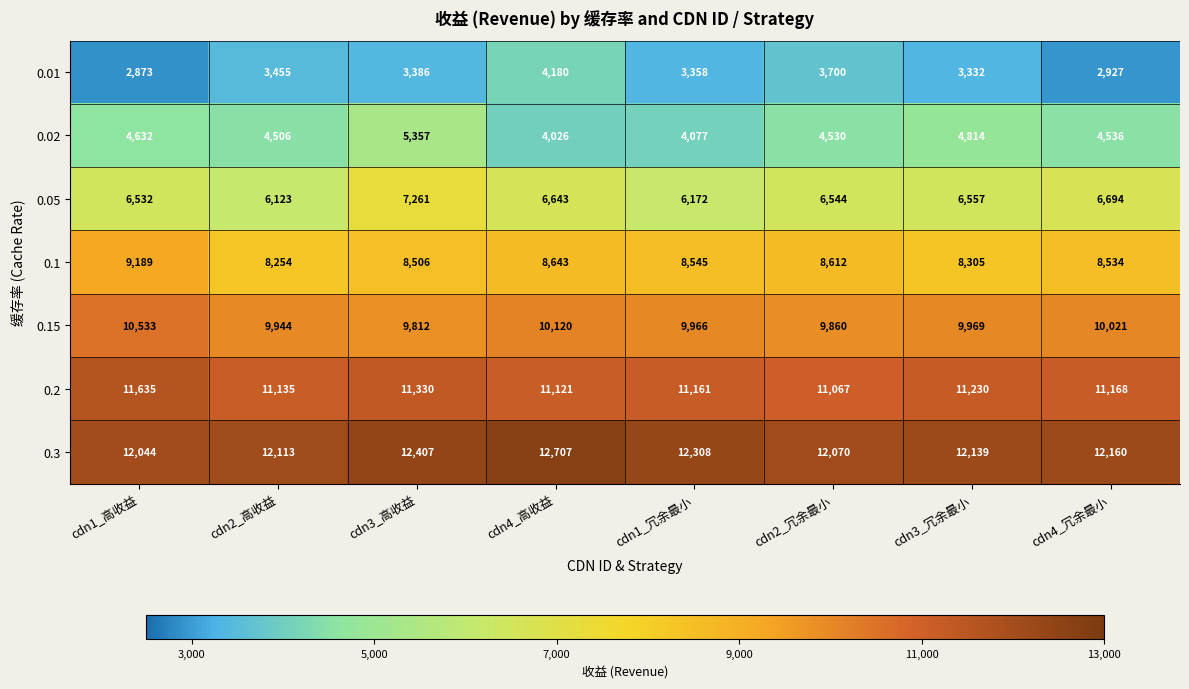

Read the 0.15 value at cdn2_高收益.

9944